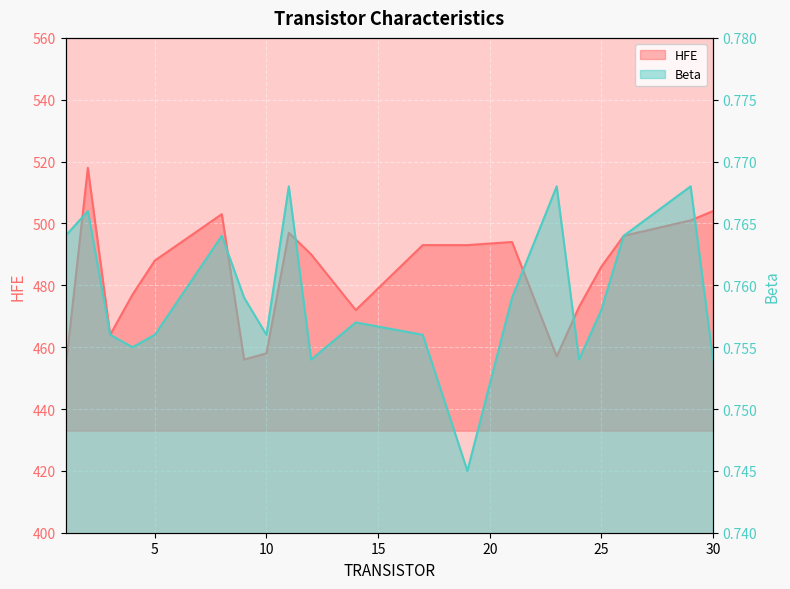

Is the value of Beta at 30 greater than the value of HFE at 12?

No